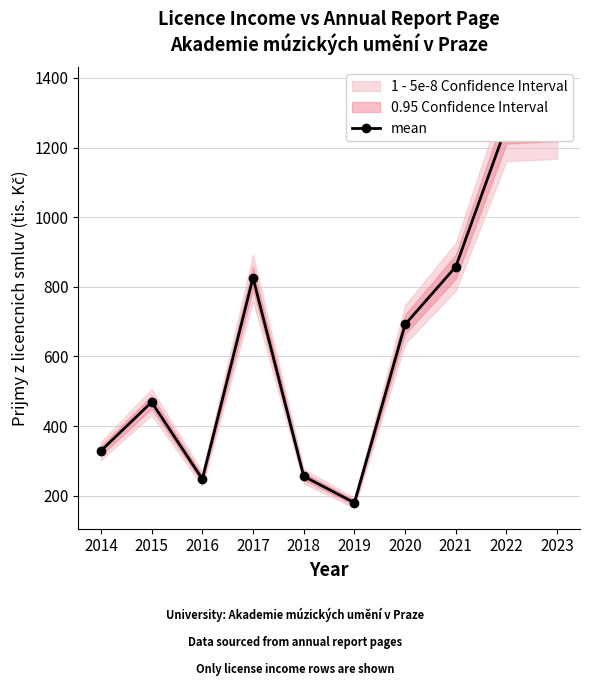

Which label corresponds to the smallest value in the chart?

2019